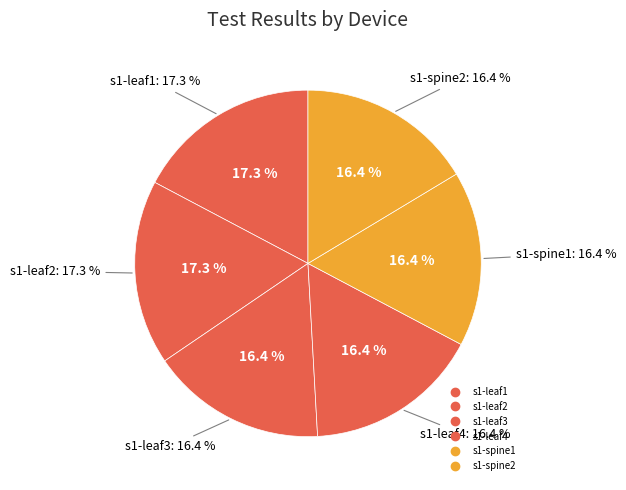

Between s1-spine1 and s1-leaf1, which is larger?

s1-leaf1